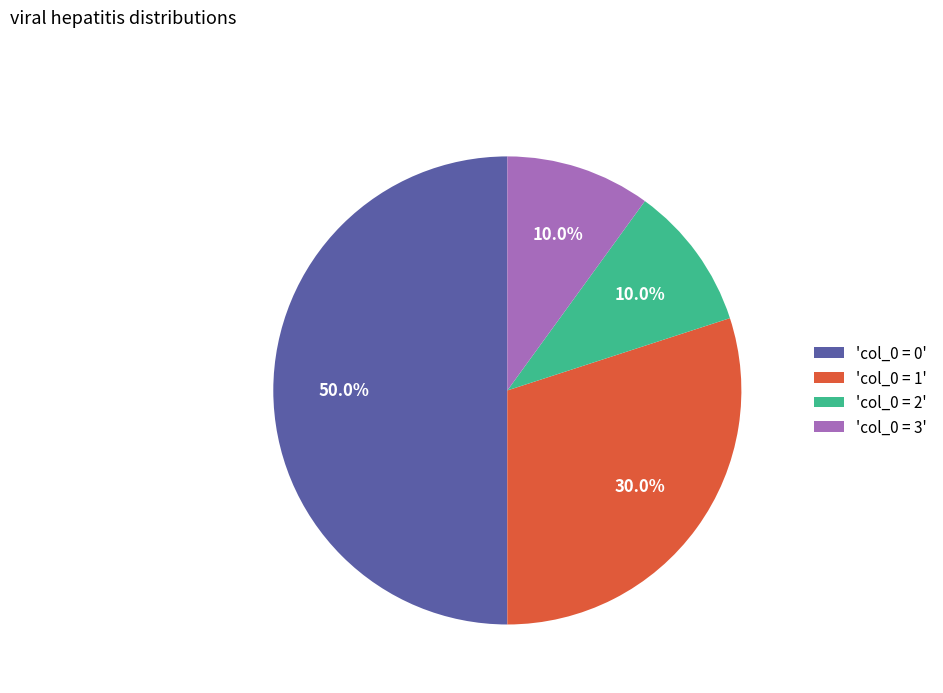

Which category has the biggest portion of the pie?

'col_0 = 0'